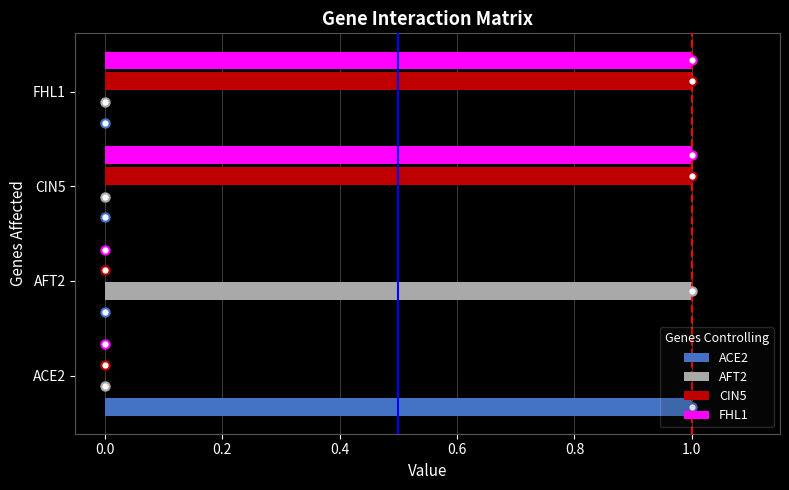

The value of CIN5 at CIN5 is 2. True or false?

False